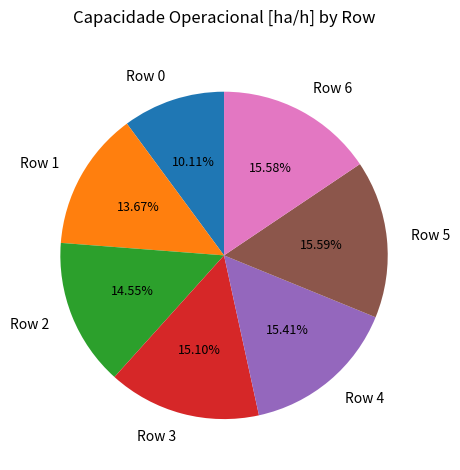

Does Row 0 represent more than half of the total?

No